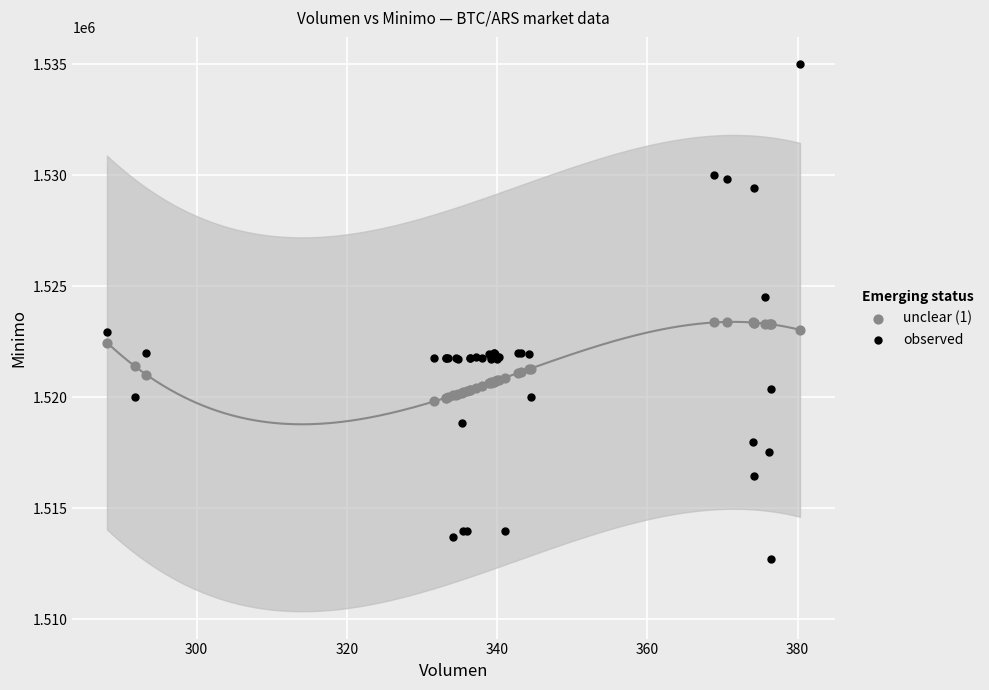

Which series reaches the minimum Y coordinate?

observed